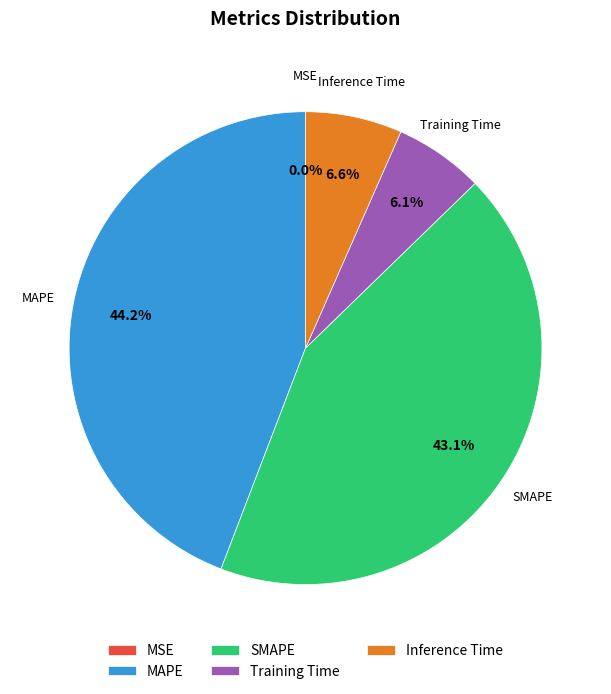

Does Training Time account for over 50% of the chart?

No